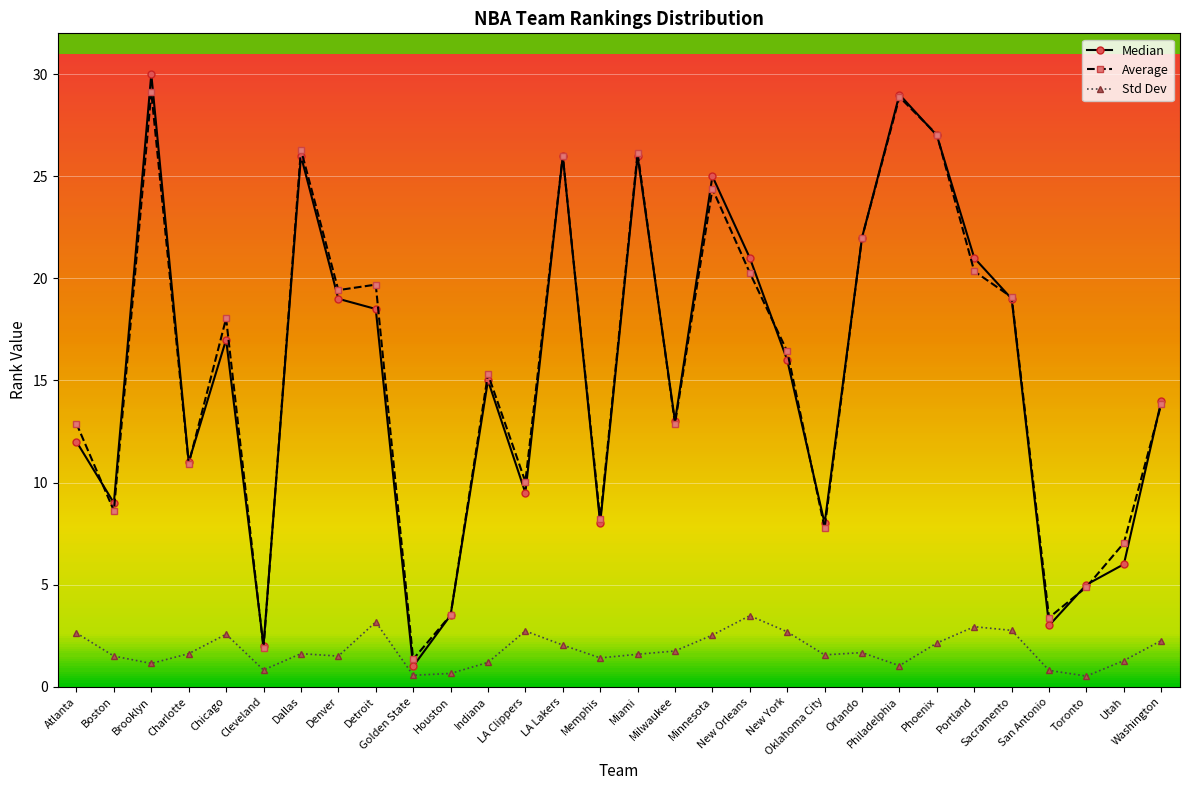

The Std Dev series shows 0.5 at Denver. True or false?

False